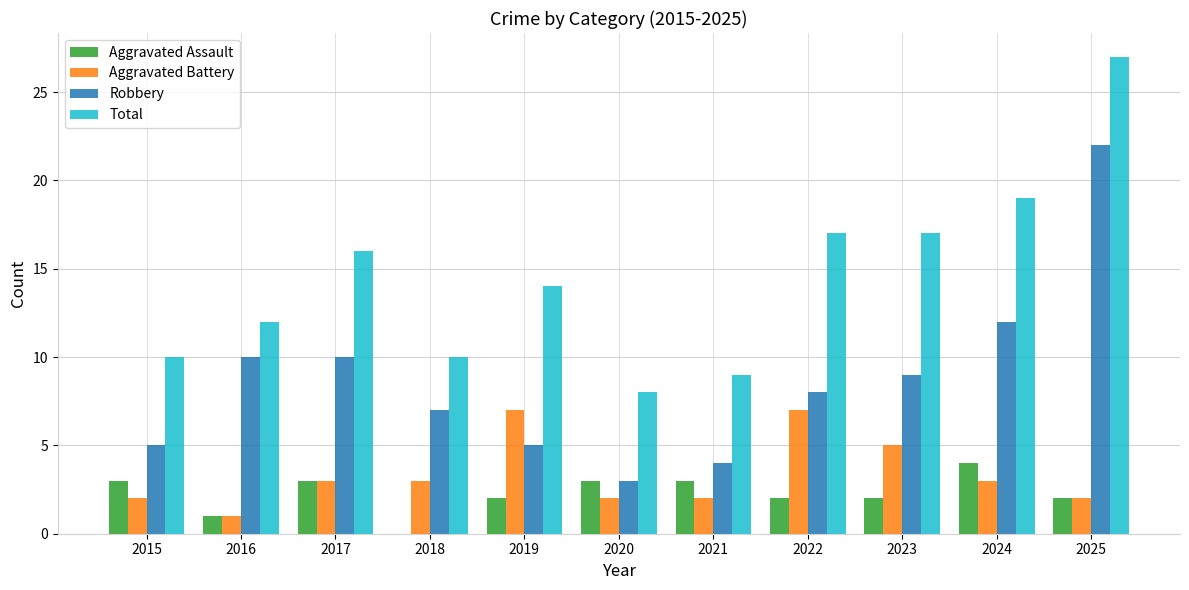

What is the highest value of the Robbery series?

22